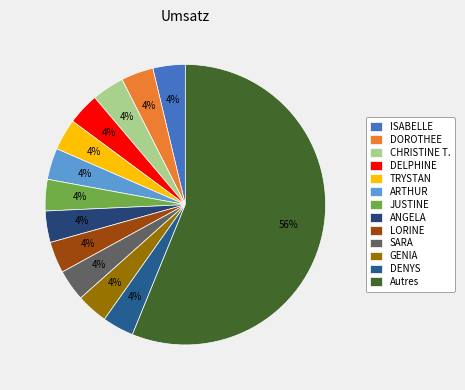

How many slices are in this pie chart?

13